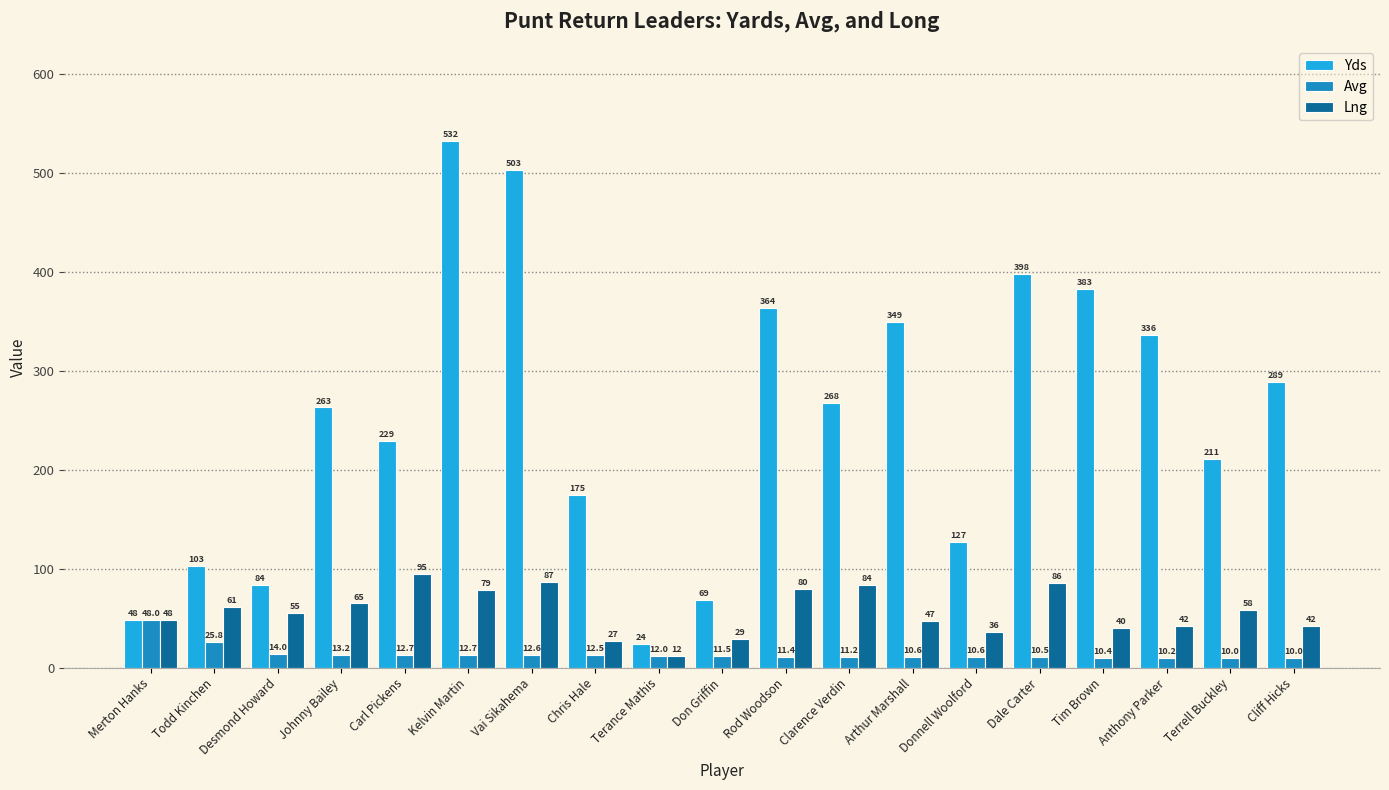

What is the highest value of the Avg series?

48.0